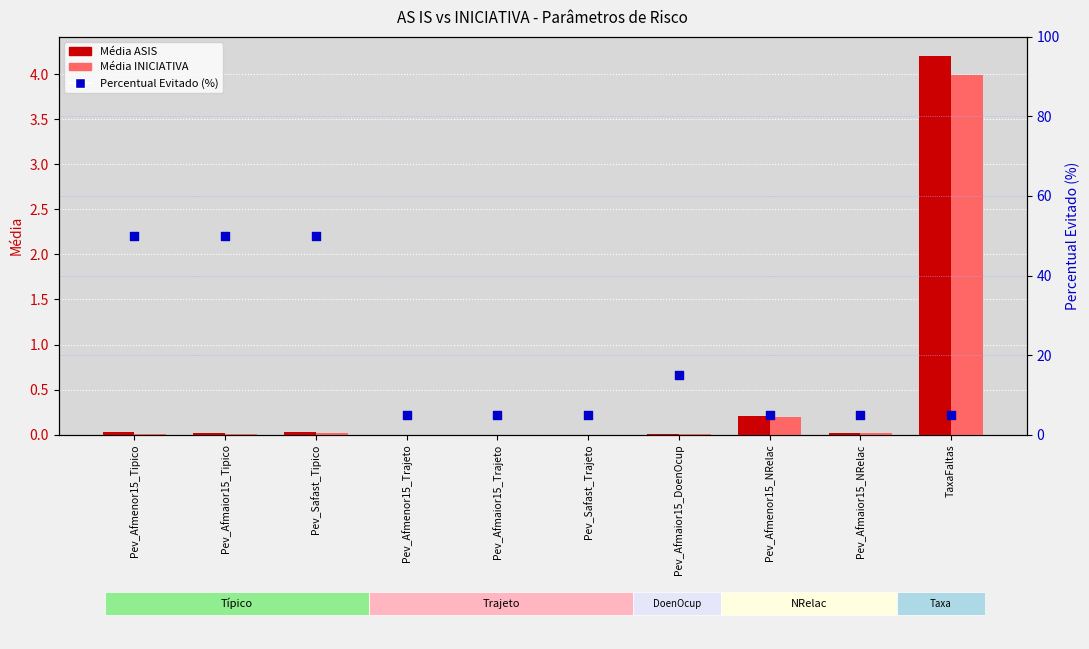

At which category is the sum across all series the highest?

Pev_Safast_Tipico